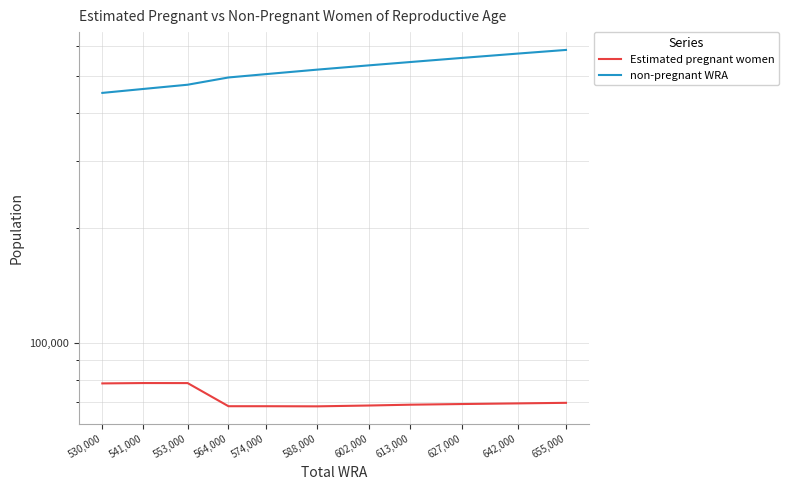

The non-pregnant WRA series shows 572587.3 at 642,000. True or false?

True